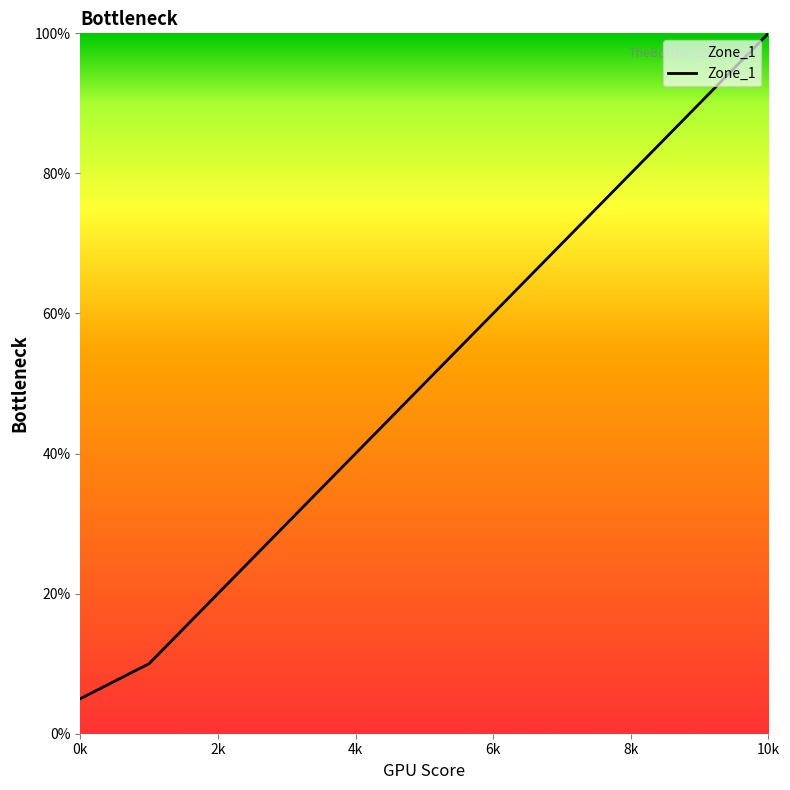

What is the minimum value shown in the chart?

5.0